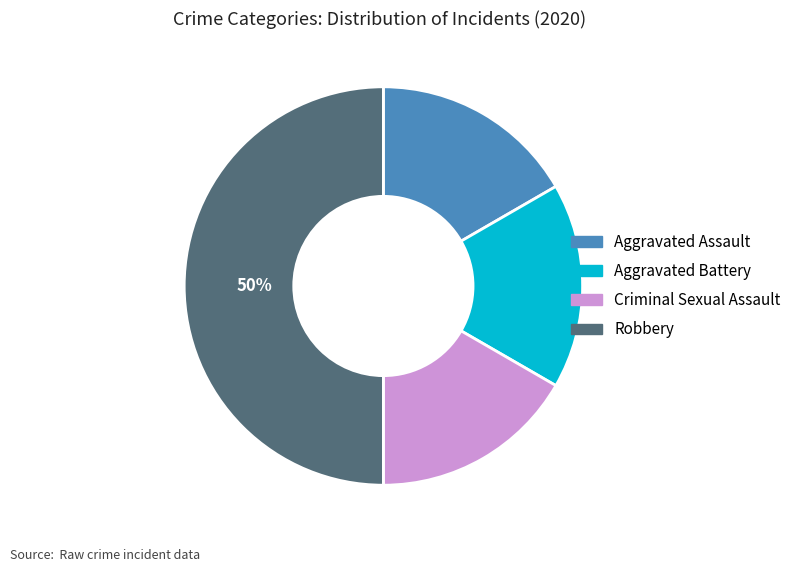

To the nearest percent, what is the difference between the largest and smallest slice percentages?

33%